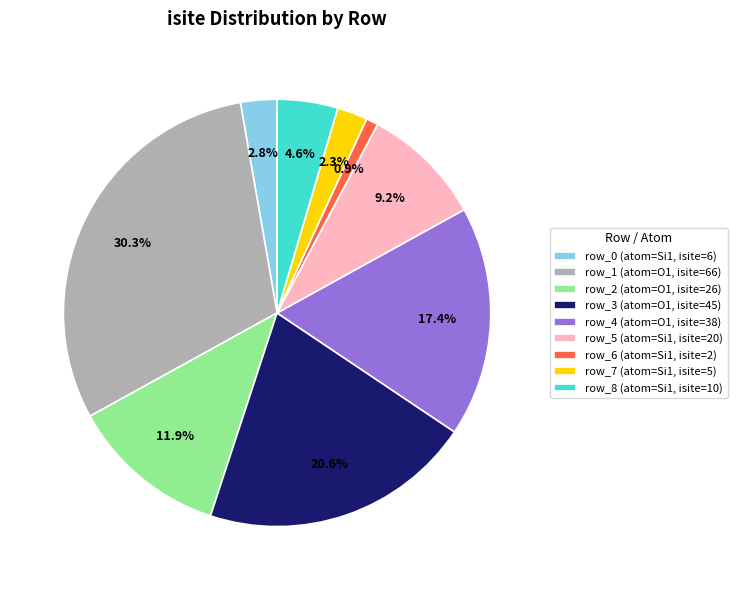

What percentage is NOT represented by row_0?

97.2%